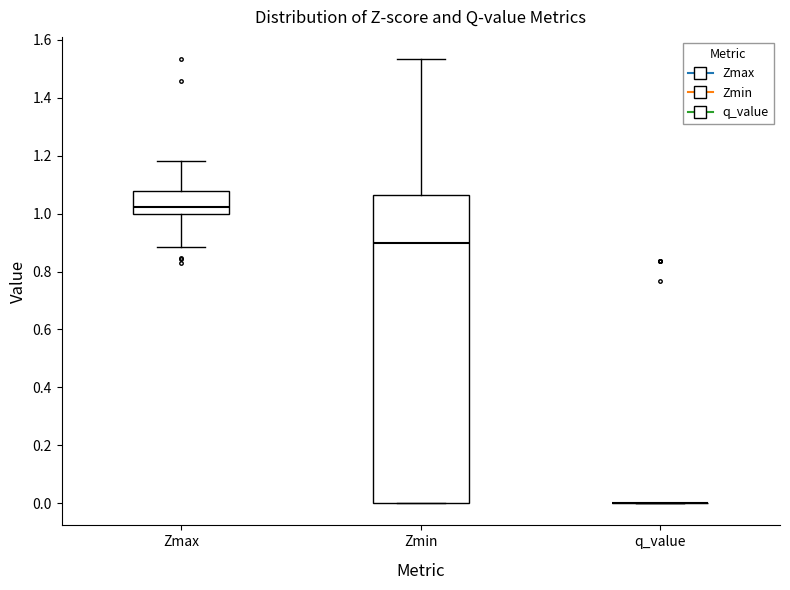

Reading left to right, transcribe this box plot: for each box, give where its median line is, the range the box spans, and where its two whiskers end, as read against the y-axis. The values are not printed on the chart, so give them approximately, as read against the axis.

Zmax: median 1.02, box 1.00 to 1.08, whiskers 0.88 to 1.18
Zmin: median 0.90, box 0.00 to 1.06, whiskers 0.00 to 1.54
q_value: box collapsed to a line at 0.00, whiskers 0.00 to 0.00